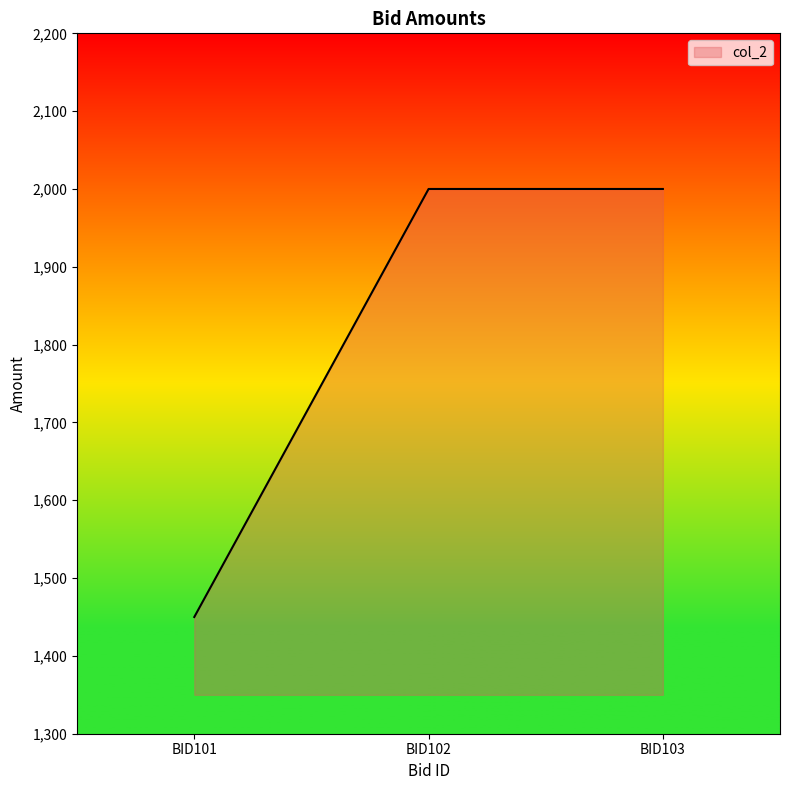

Reading left to right, what are all the values shown in this chart?

BID101=1450	BID102=2000	BID103=2000